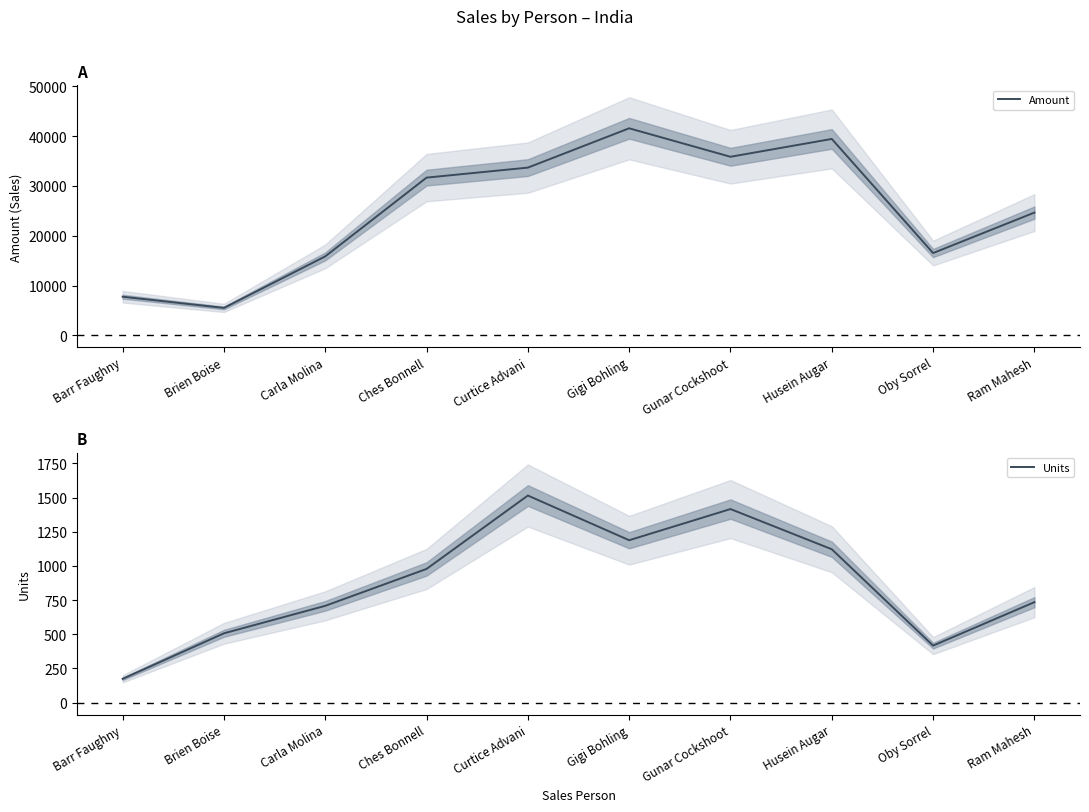

Which series has the largest range (max minus min)?

Amount